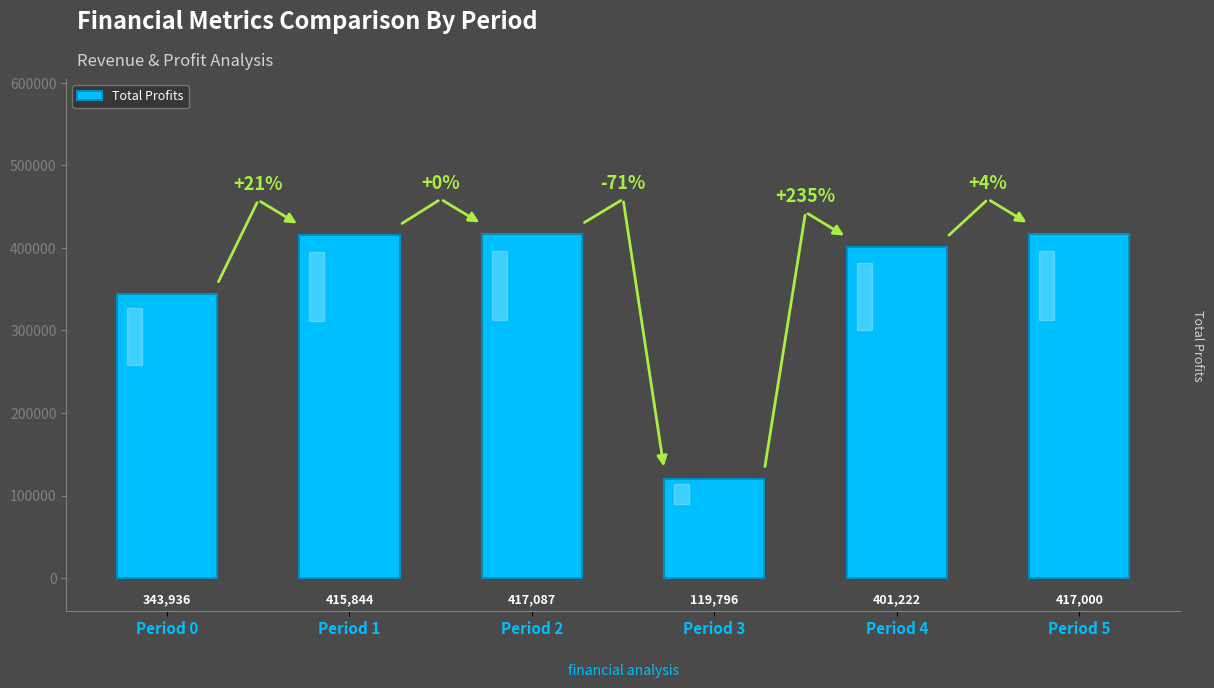

List the labels in order of value, smallest first.

Period 3, Period 0, Period 4, Period 1, Period 5, Period 2